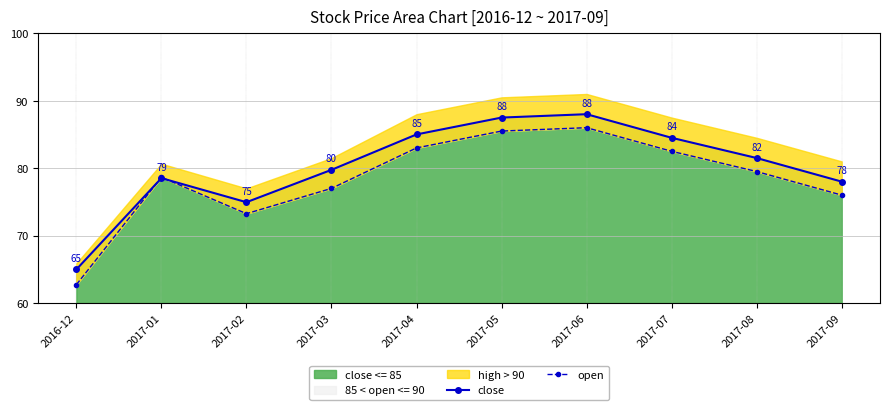

Between 2017-06 and 2017-08, which series saw the biggest shift?

close